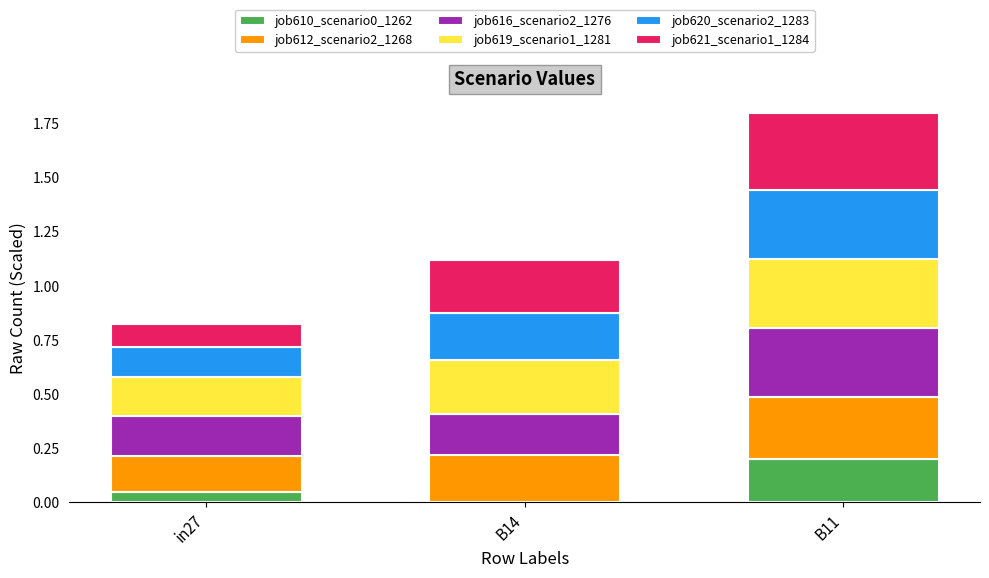

What is the total value across all series at in27?

0.8